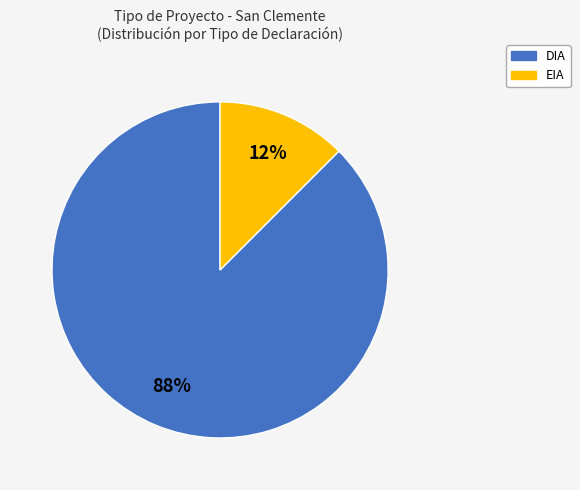

Is it true that EIA is 12% of the pie?

True